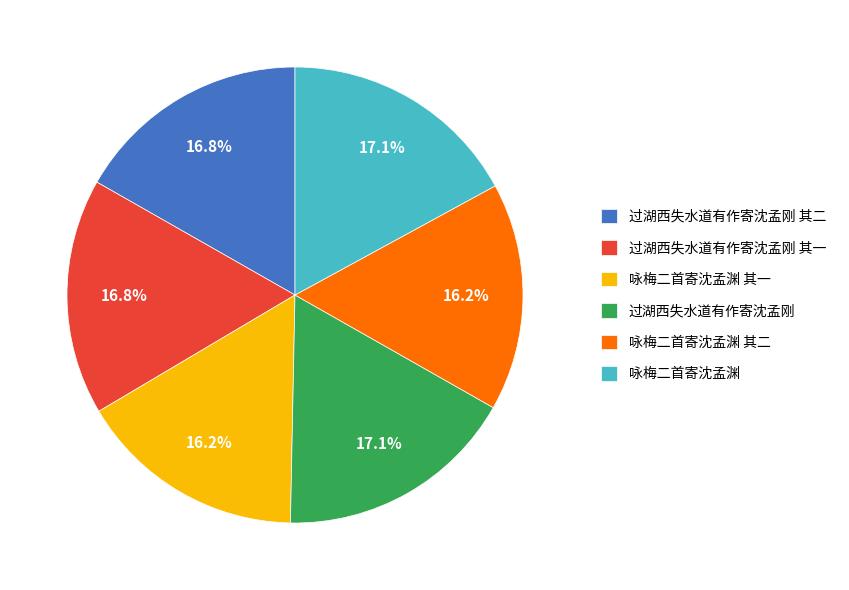

How many slices are in this pie chart?

6